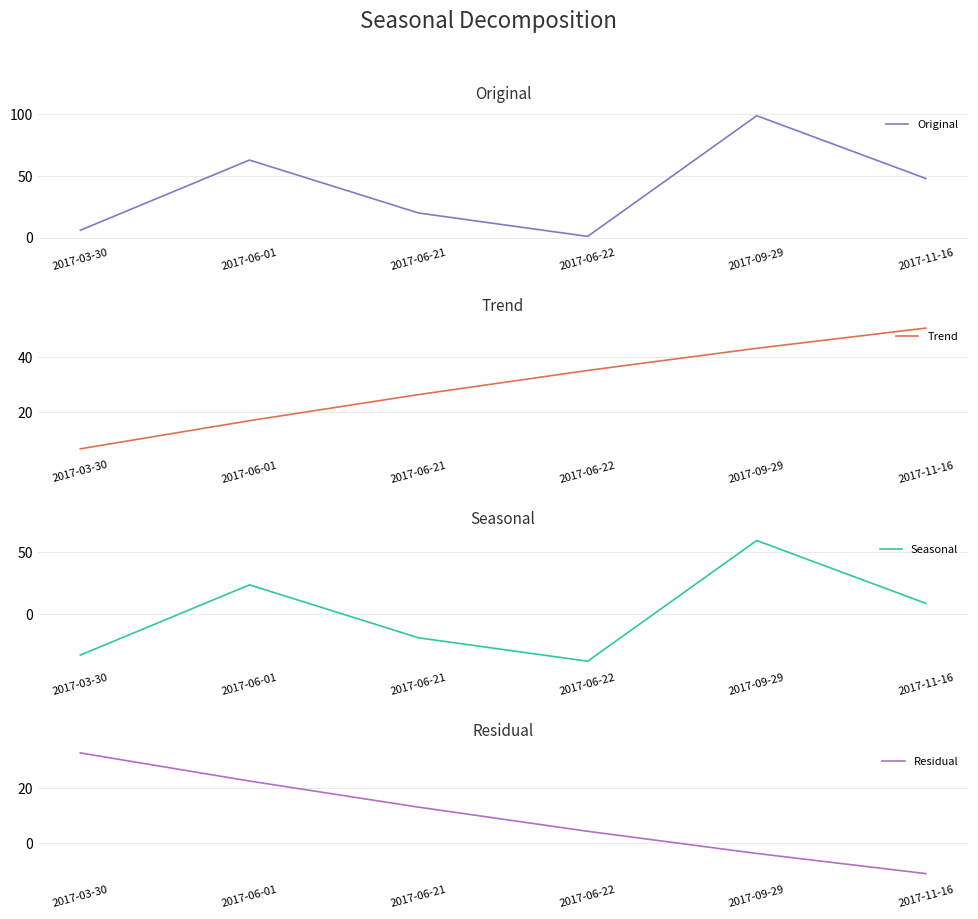

Reading right to left, transcribe all the data shown in this chart.

Original: 2017-11-16=48.0	2017-09-29=99.0	2017-06-22=1.0	2017-06-21=20.0	2017-06-01=63.0	2017-03-30=6.0
Trend: 2017-11-16=50.4	2017-09-29=43.1	2017-06-22=35.1	2017-06-21=26.4	2017-06-01=17.0	2017-03-30=6.9
Seasonal: 2017-11-16=8.5	2017-09-29=59.5	2017-06-22=-38.5	2017-06-21=-19.5	2017-06-01=23.5	2017-03-30=-33.5
Residual: 2017-11-16=-10.9	2017-09-29=-3.6	2017-06-22=4.4	2017-06-21=13.1	2017-06-01=22.5	2017-03-30=32.6